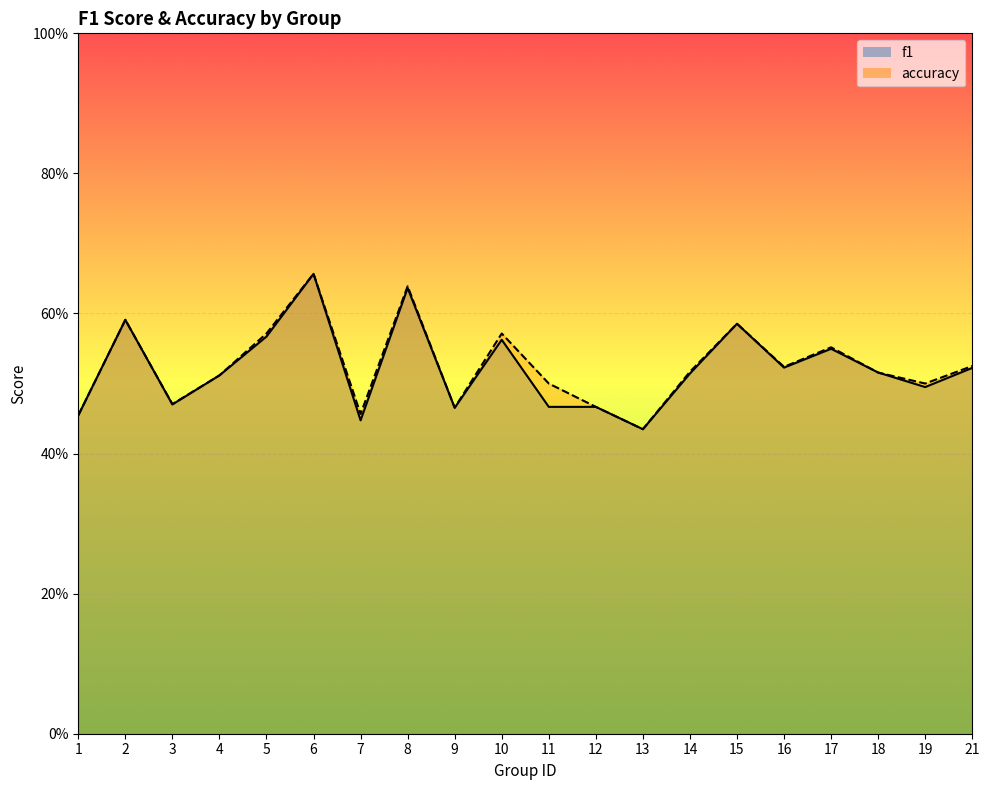

How many times do accuracy and f1 cross each other?

2